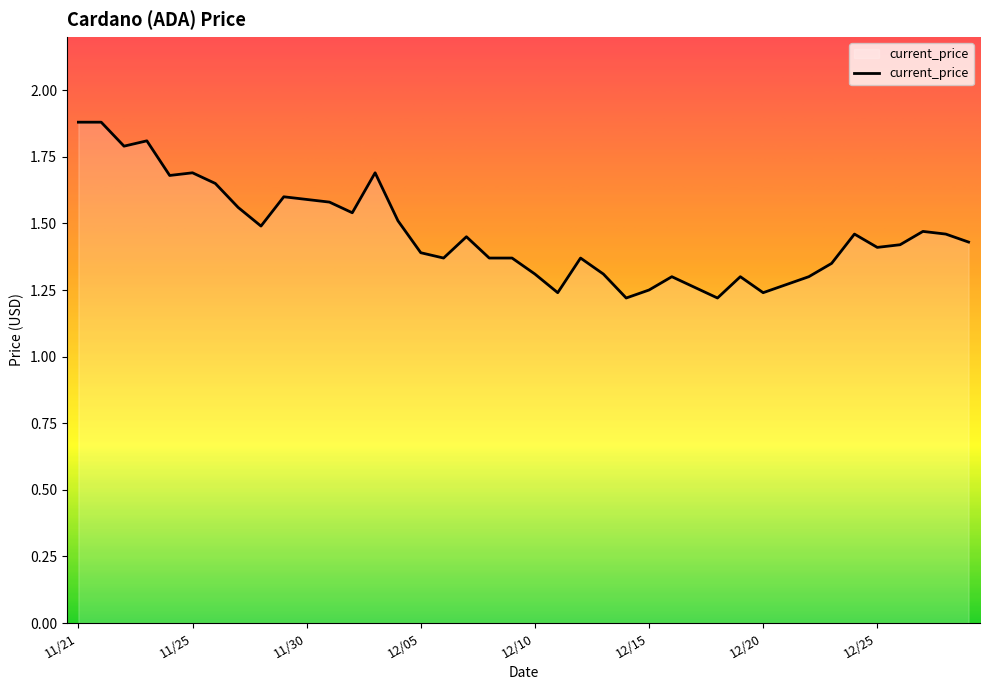

What is the maximum value shown in the chart?

1.9